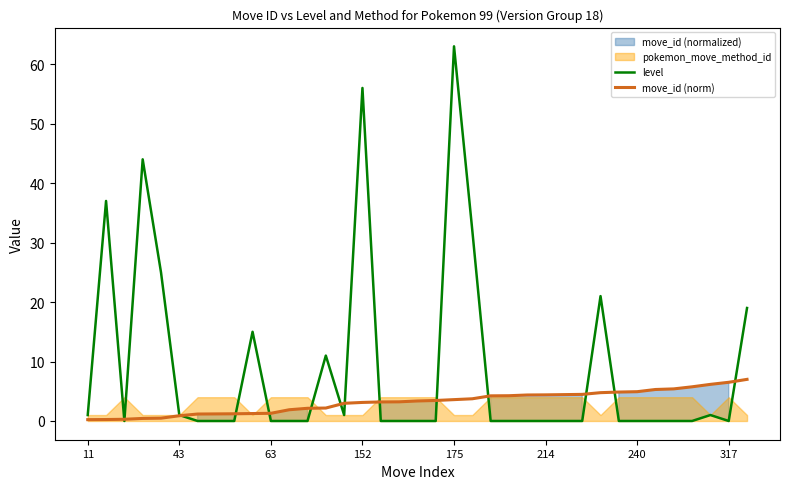

Is the value of level at 8 greater than the value of move_id (norm) at 29?

No